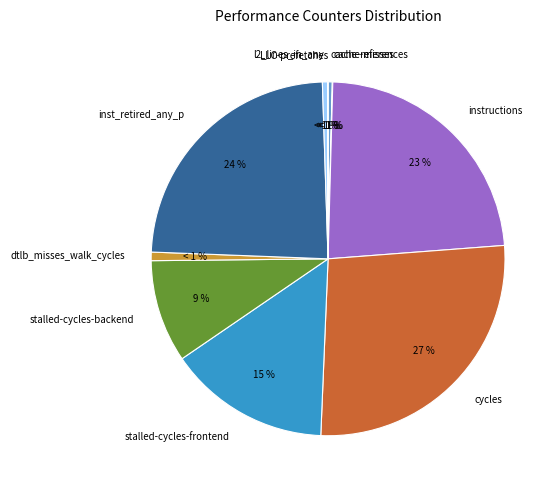

Is there any slice that represents more than half of the pie?

No